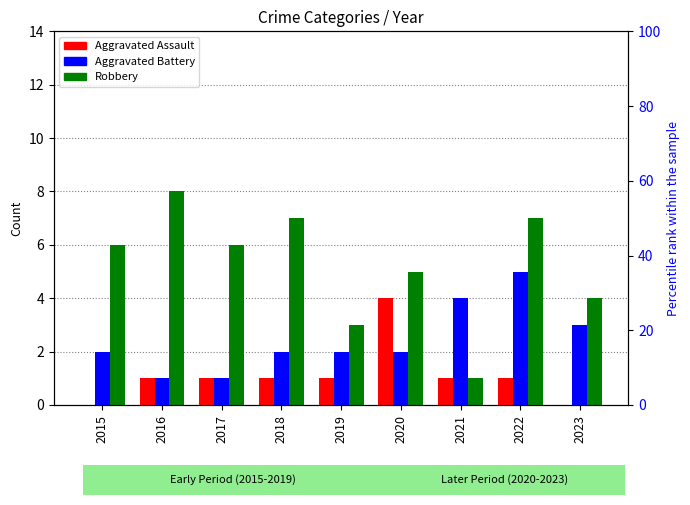

What is the maximum value shown in the chart?

8